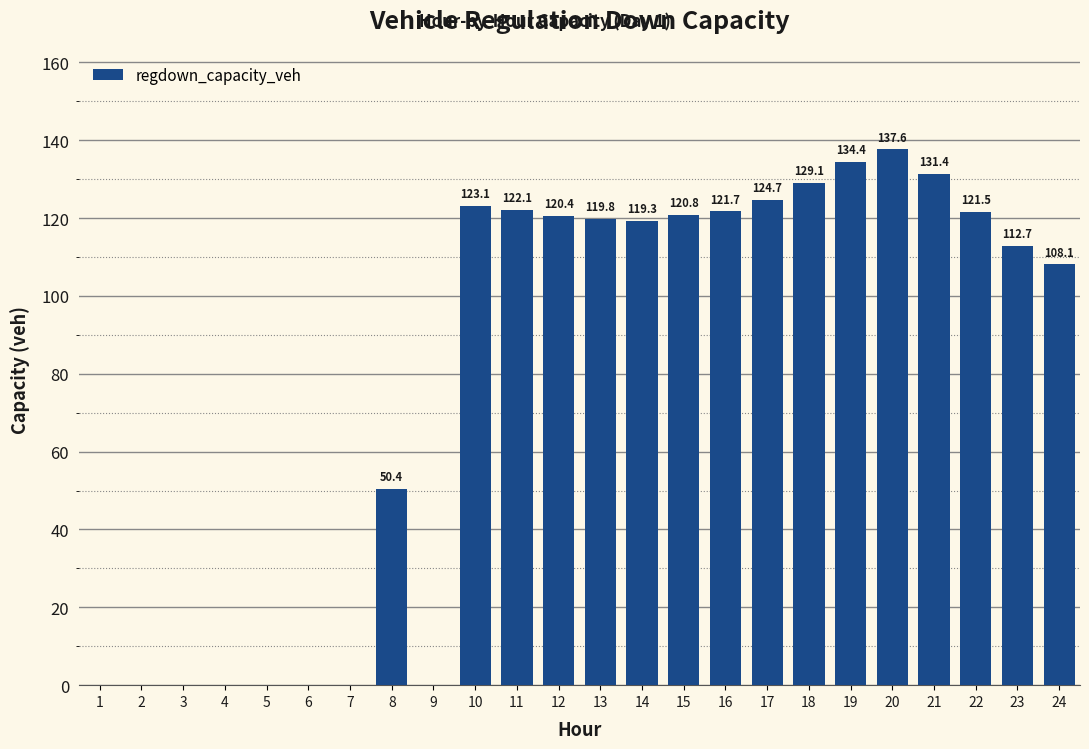

Which has a higher value, 7 or 8?

8